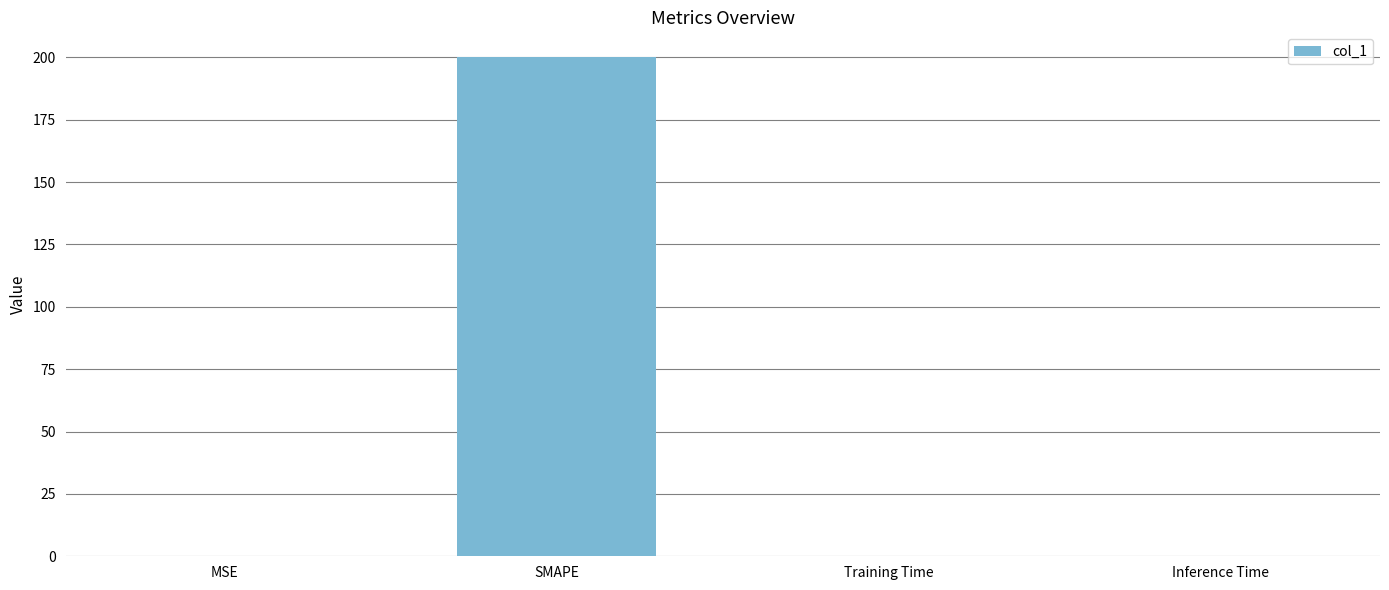

What is the greatest value displayed?

200.0